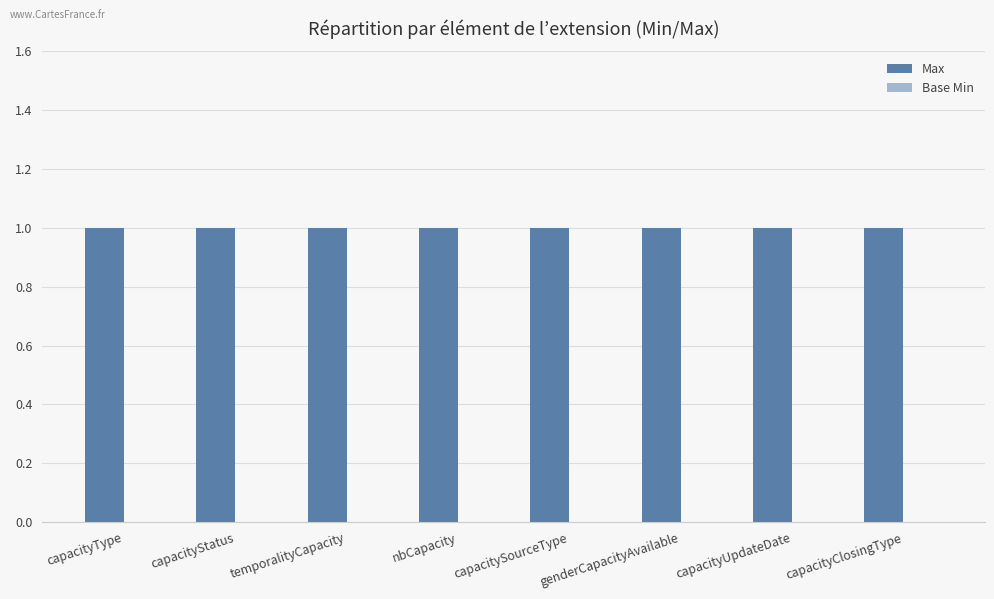

Reading right to left, transcribe all the data shown in this chart.

Max: 1	1	1	1	1	1	1	1
Base Min: 0	0	0	0	0	0	0	0